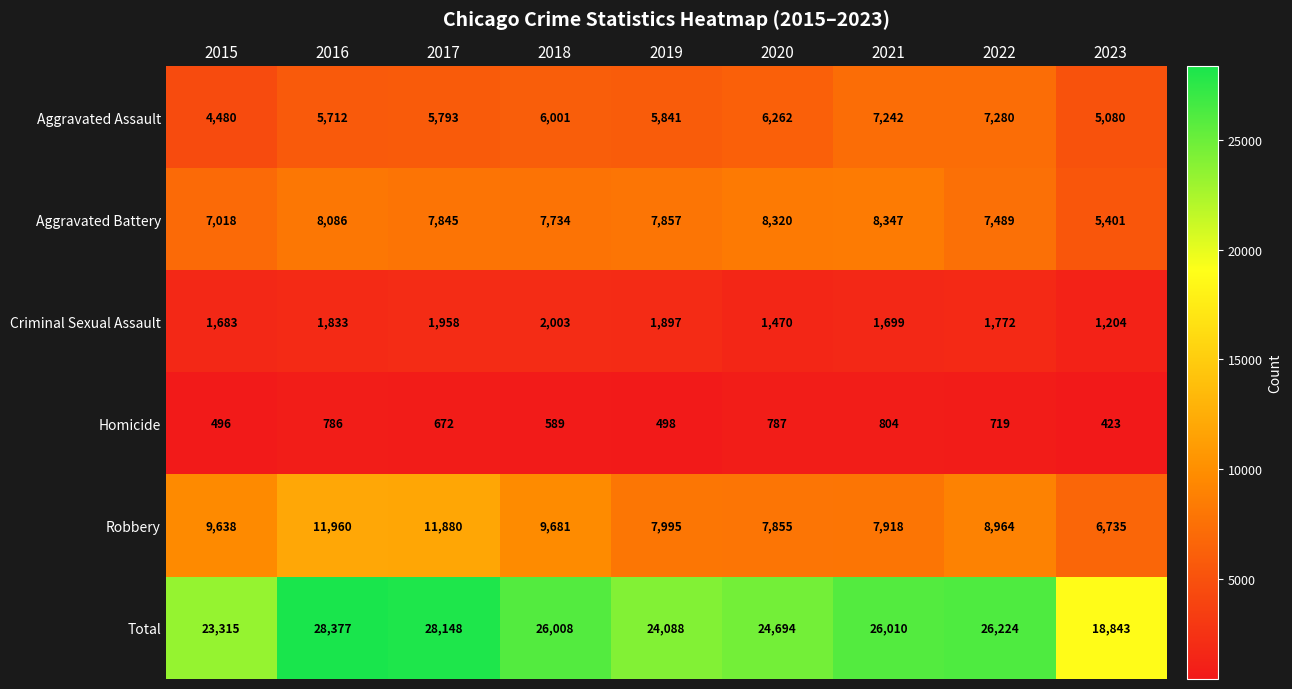

List the labels in order of Total value, largest first.

2016, 2017, 2022, 2021, 2018, 2020, 2019, 2015, 2023